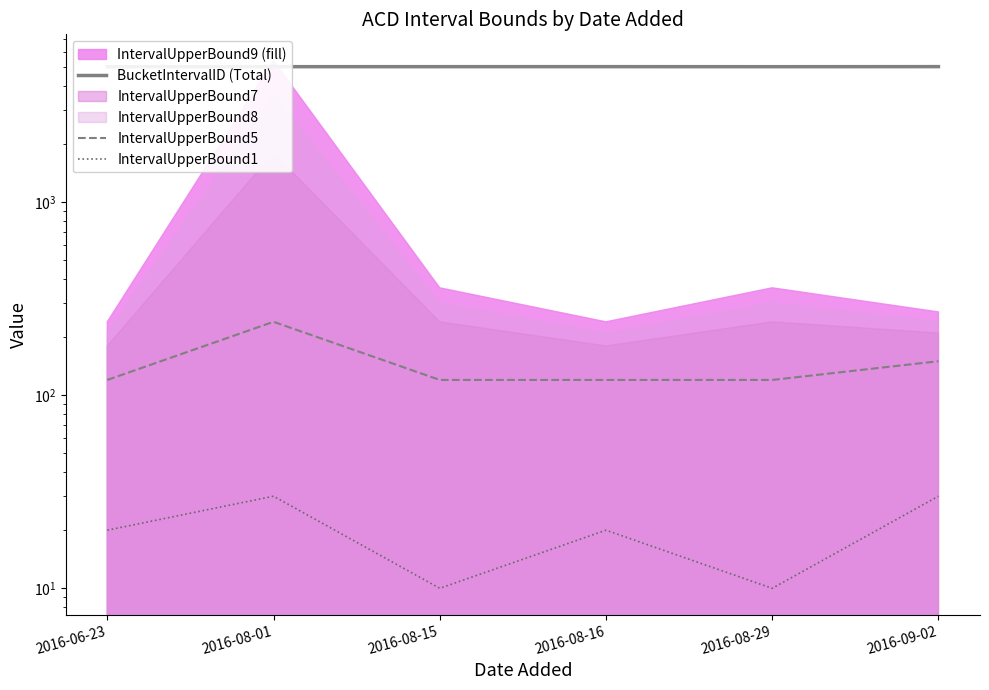

True or false: BucketIntervalID (Total) and IntervalUpperBound1 cross at least once.

False